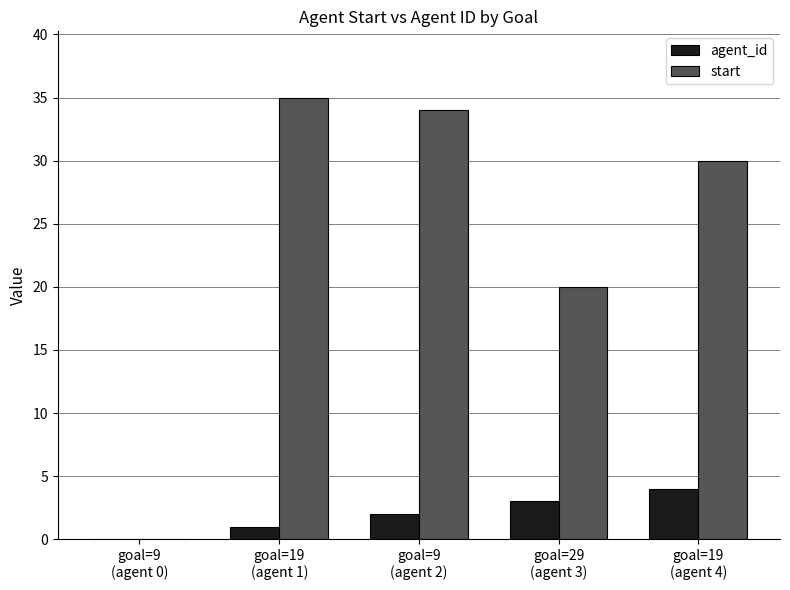

Which series has the largest total across all categories?

start